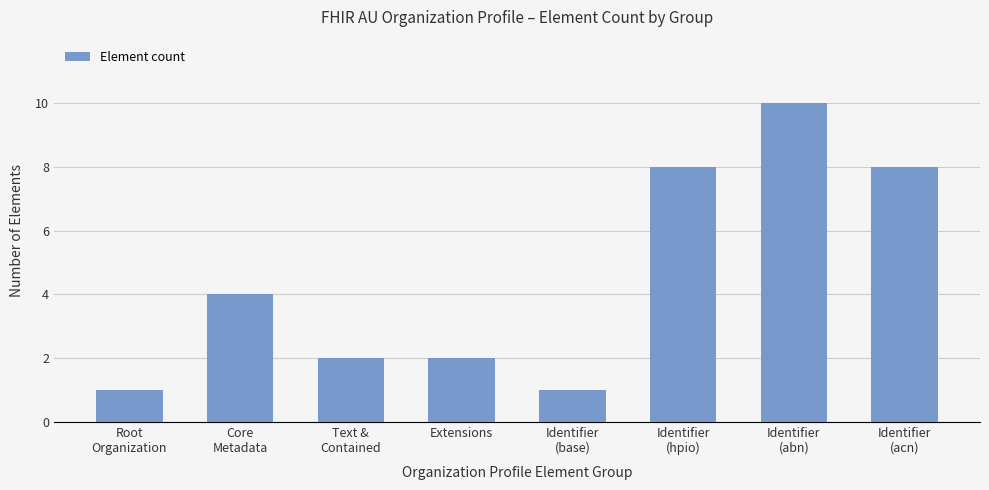

What is the maximum value shown in the chart?

10